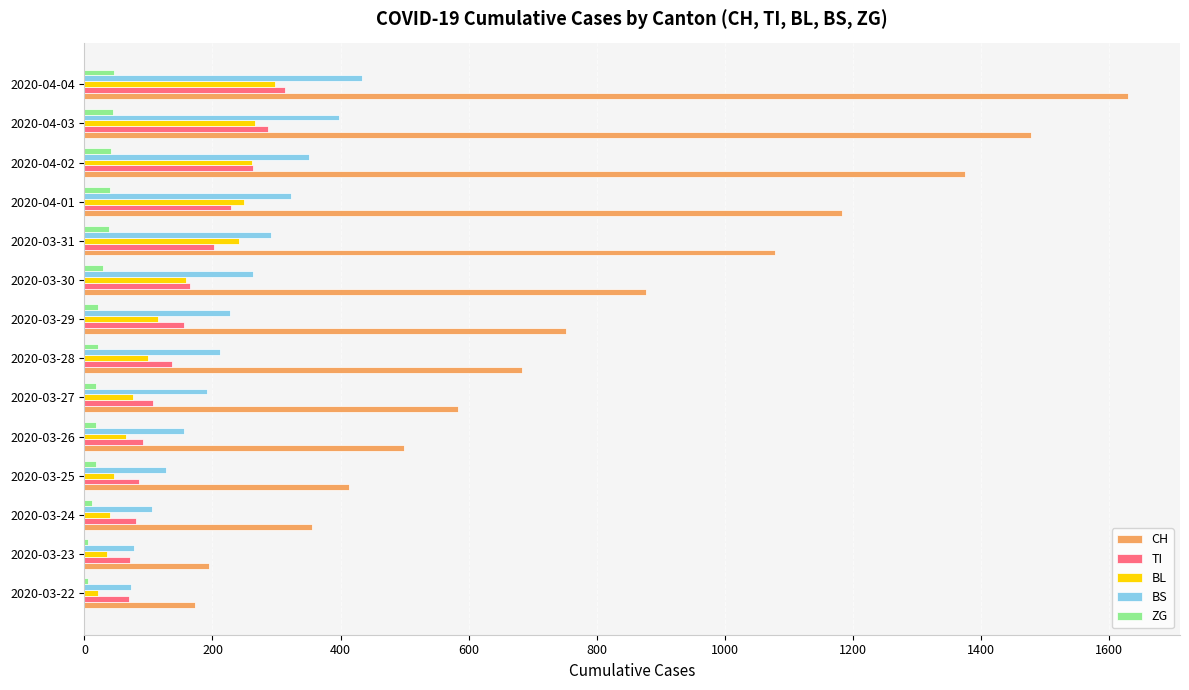

What is the maximum value for TI?

314